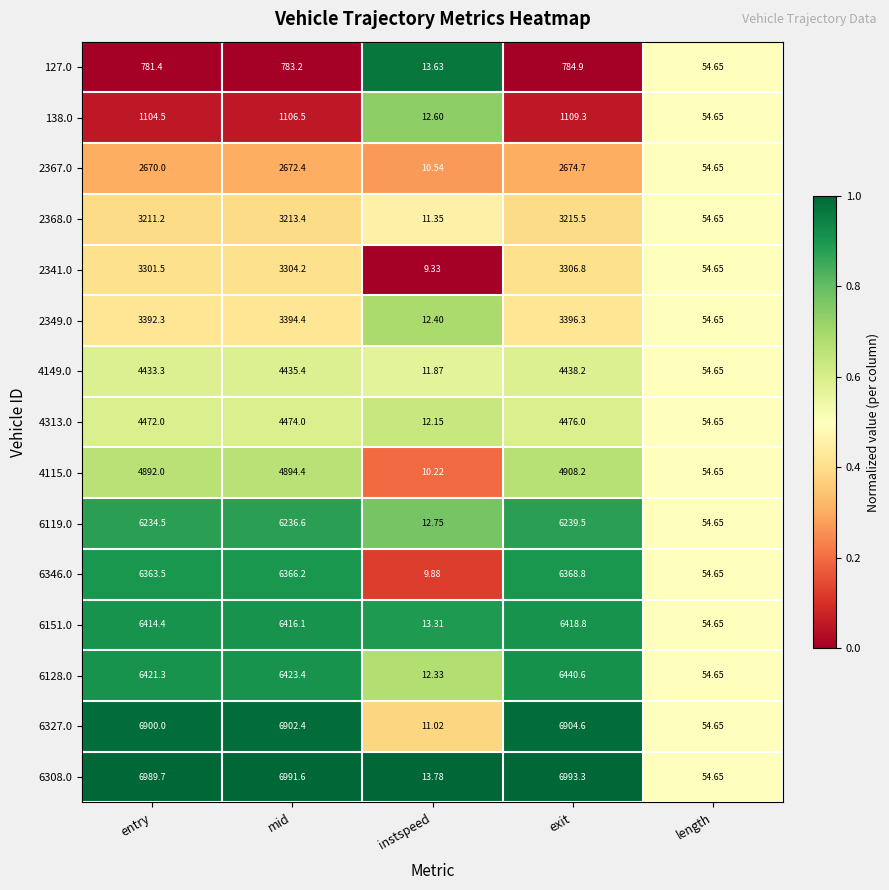

At which category is the sum across all series the highest?

exit